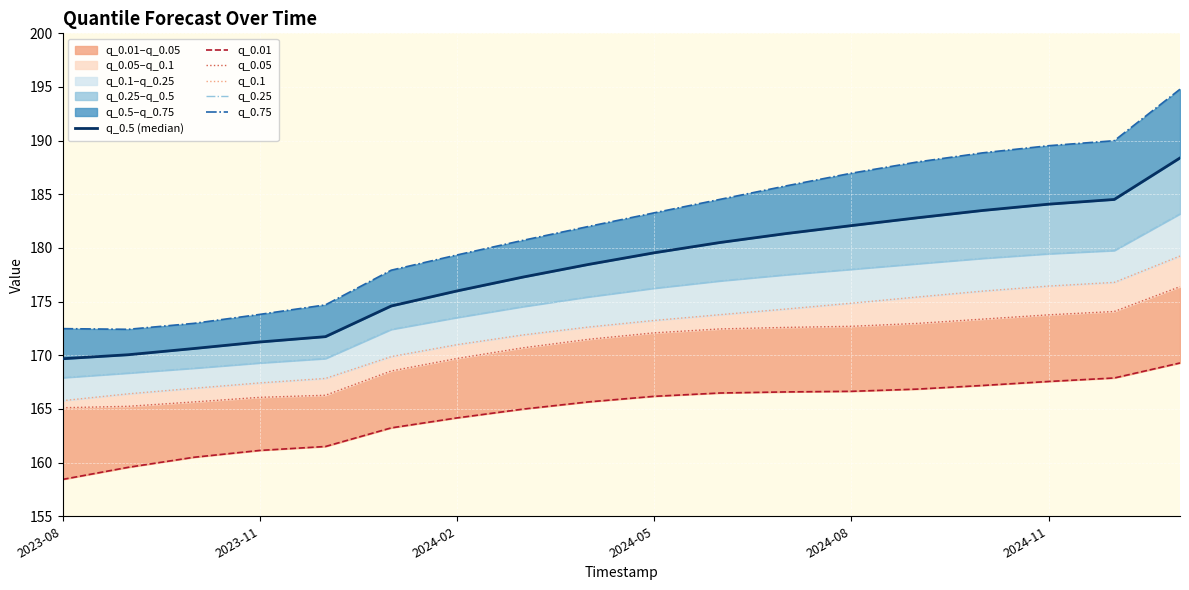

Is it true that q_0.75 equals 311.2 at 14?

False